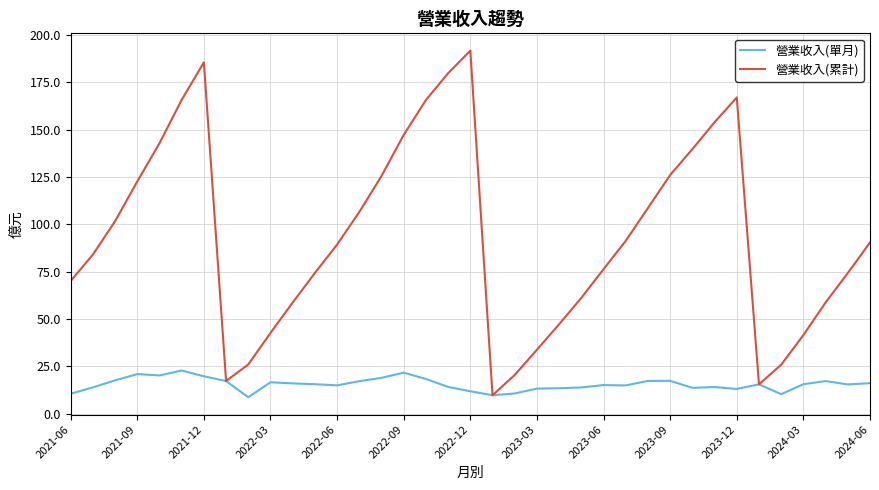

List the series in order of their overall mean, highest first.

營業收入(累計), 營業收入(單月)